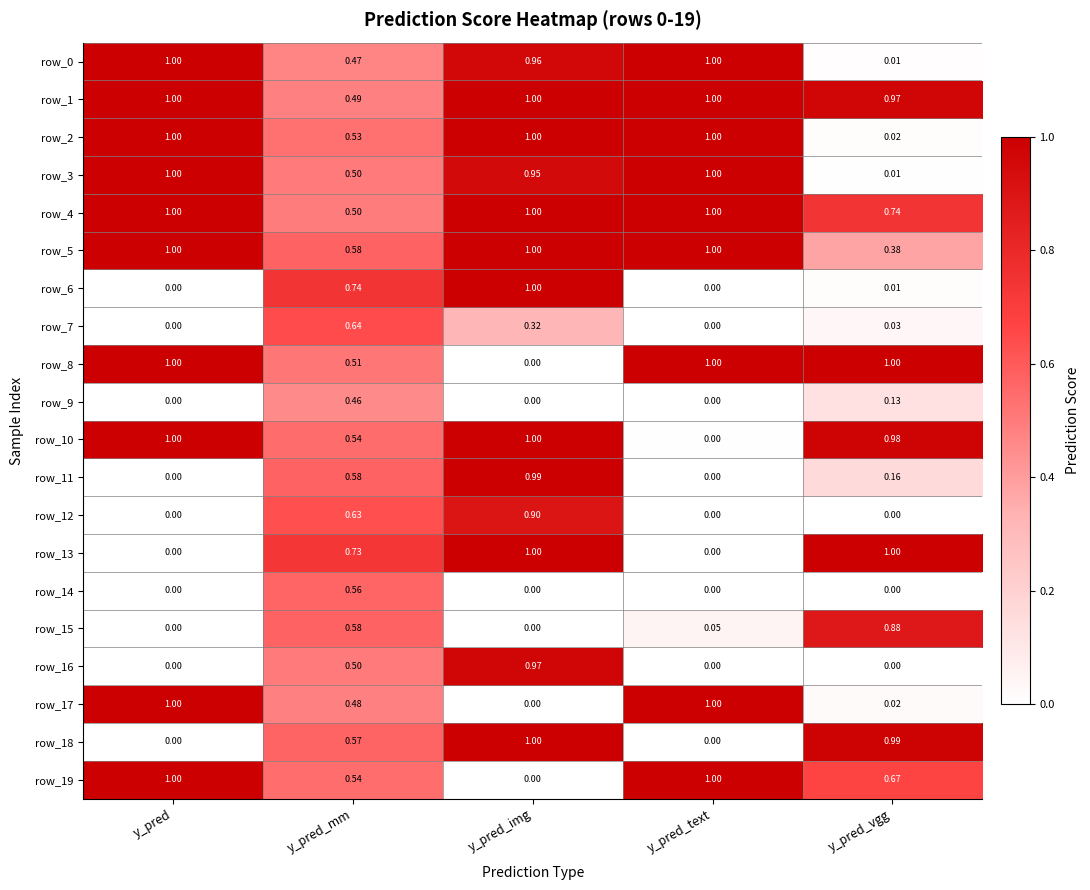

What is the sum of the row_10 values at y_pred_text and y_pred_img?

1.0